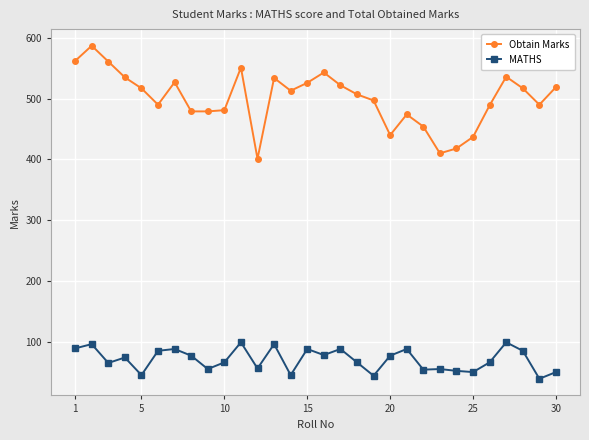

What is the average value of the Obtain Marks series?

500